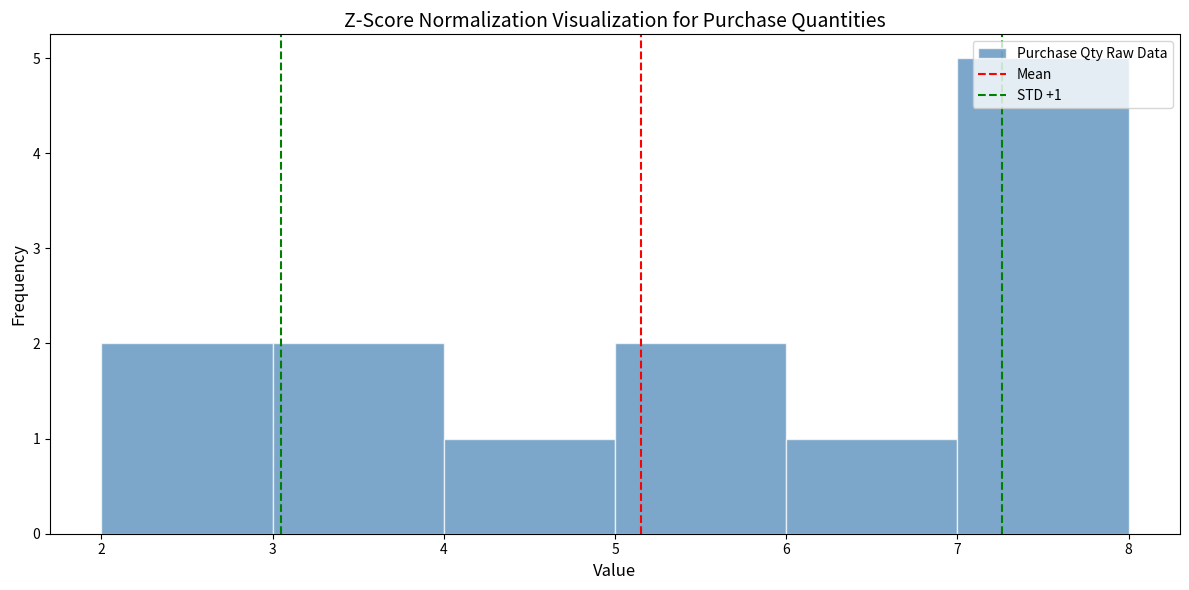

Which range on the x-axis has the tallest bar?

7 to 8